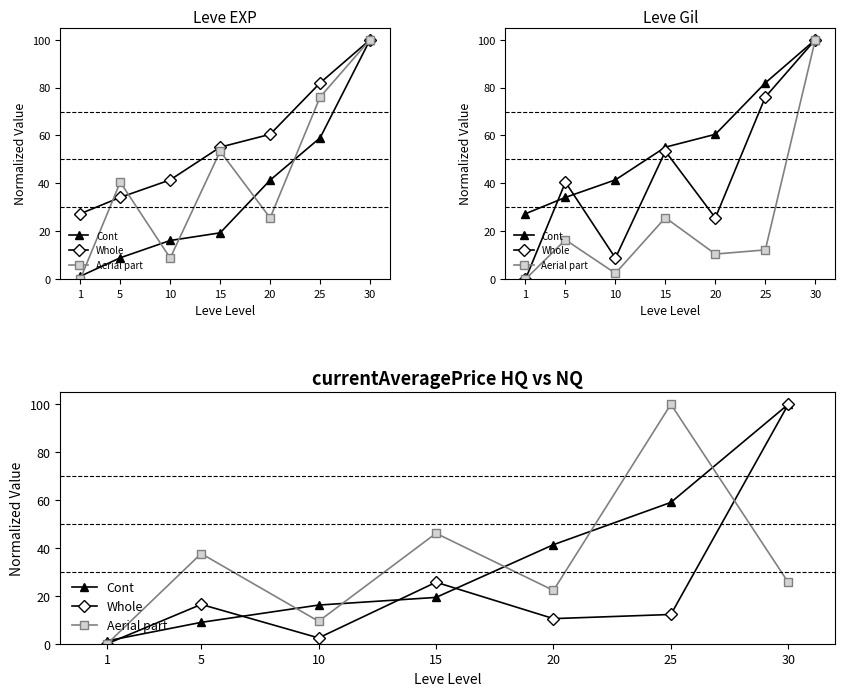

What is the difference between the second highest and minimum values in the Cont series?

57.8